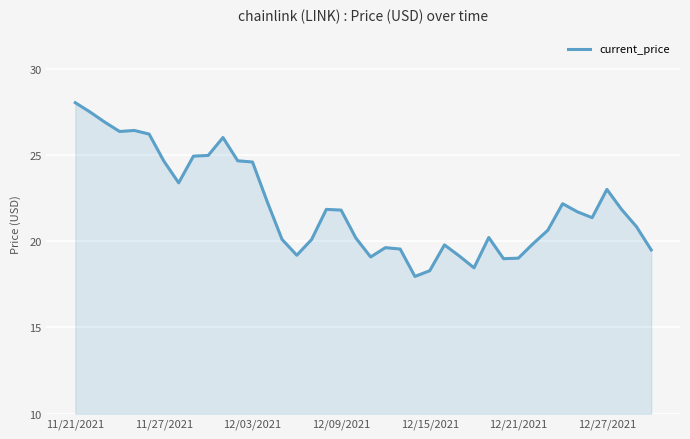

Count the number of categories in the chart.

40